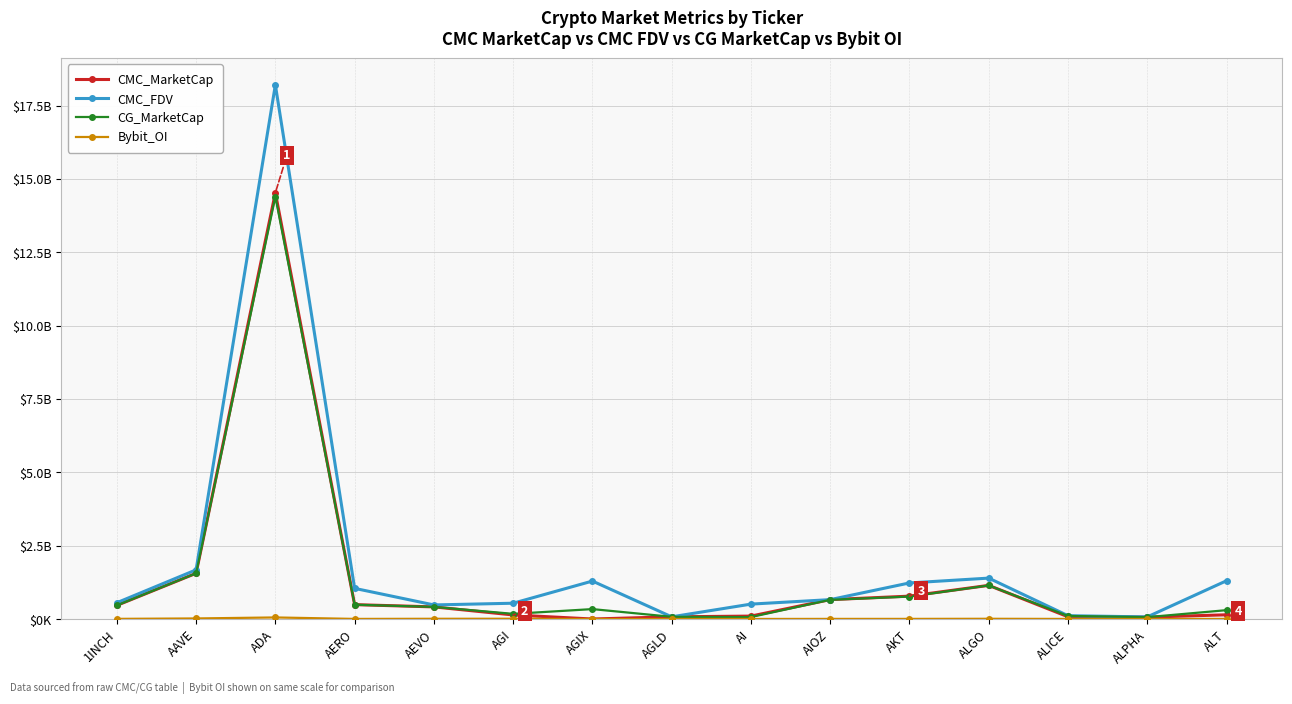

What is the total value across all series at ADA?

47180427197.9